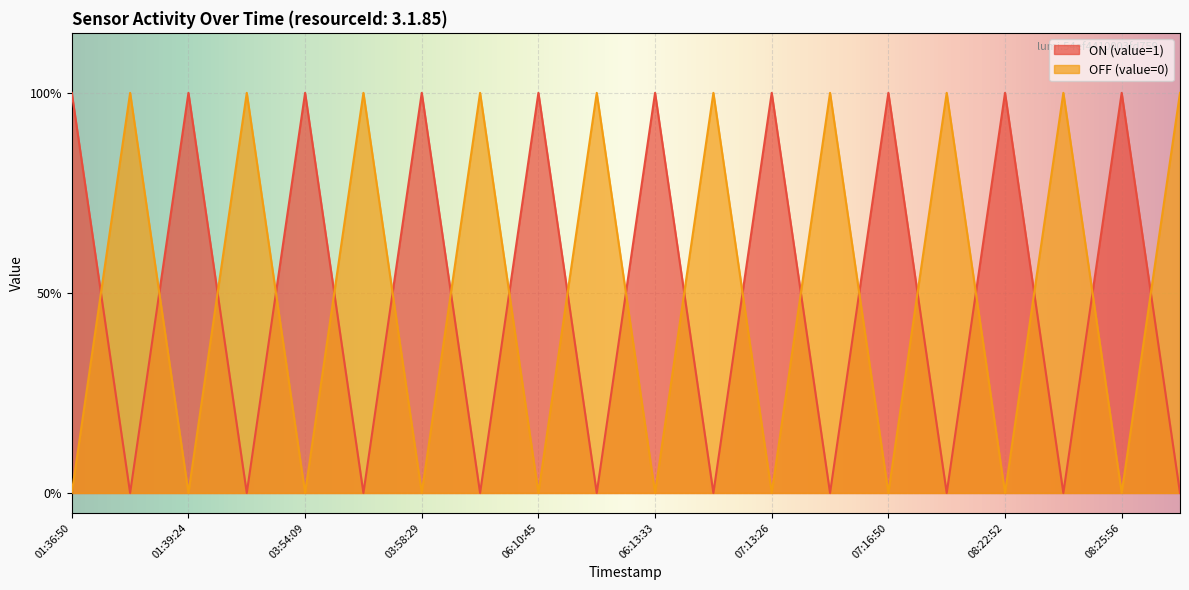

The value of ON (value=1) at 03:54:13 is 1. True or false?

True